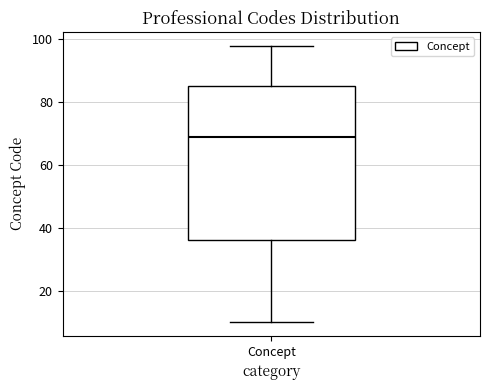

Transcribe this box plot: give where the median line is, the range the box spans, and where the two whiskers end, as read against the y-axis. The values are not printed on the chart, so give them approximately, as read against the axis.

median 70, box 36 to 86, whiskers 10 to 98